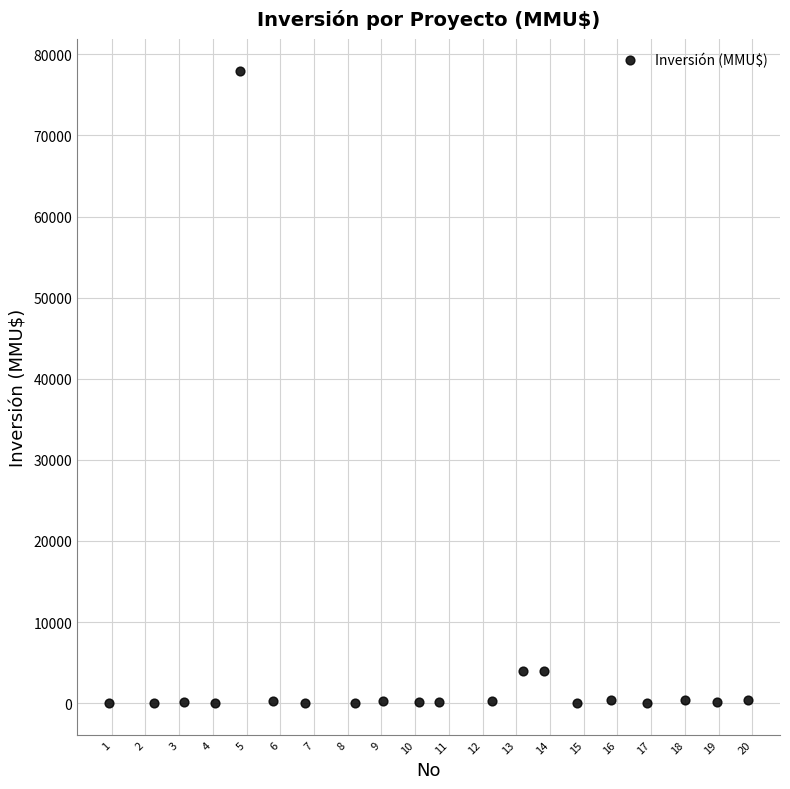

How many points are shown in the scatter plot?

20